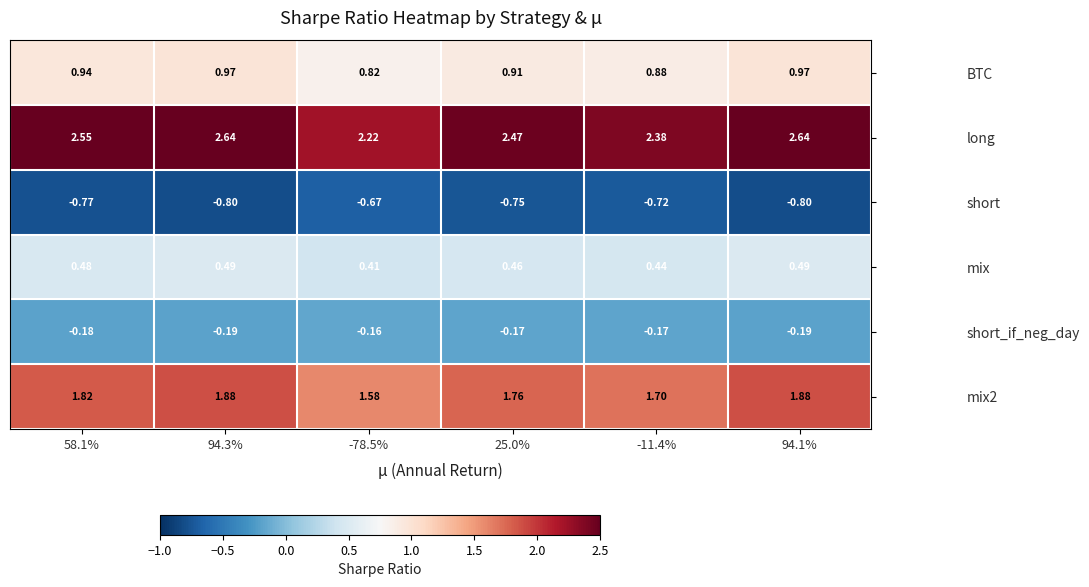

Is the value of mix2 at 25.0% greater than the value of mix at 25.0%?

Yes